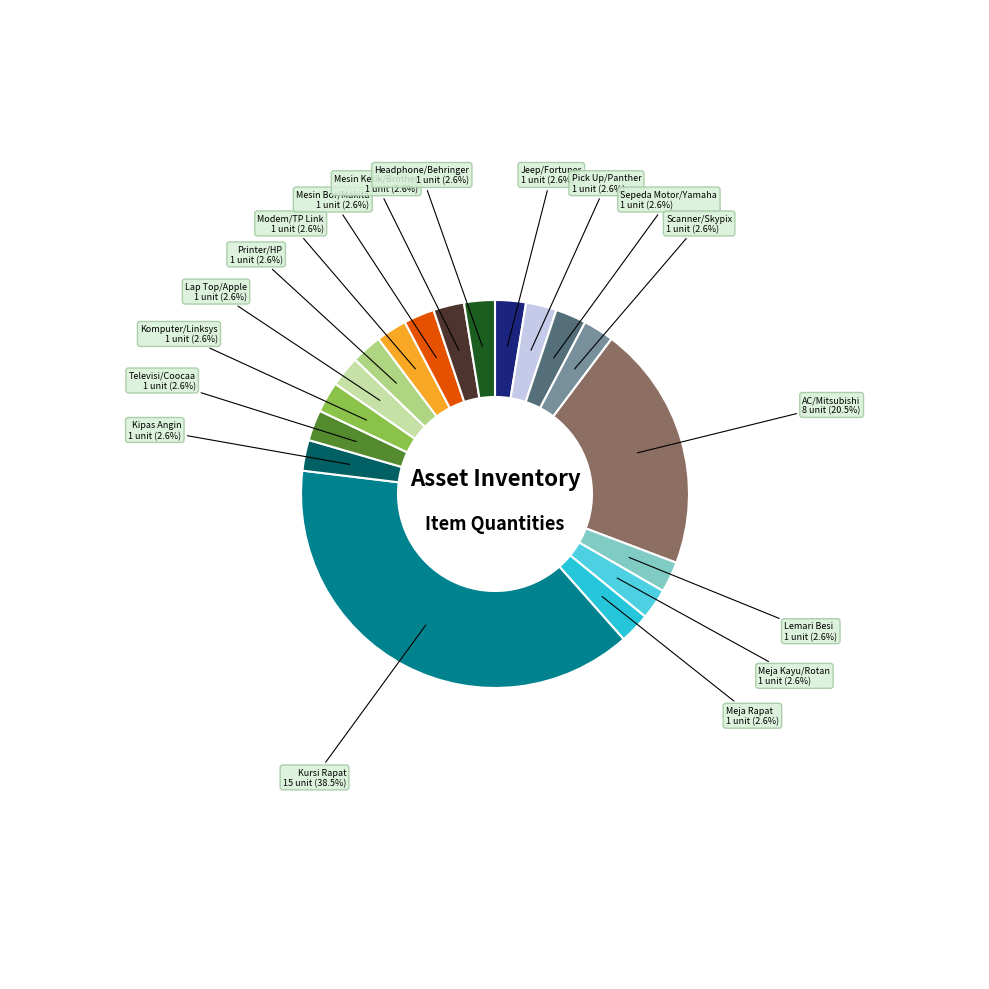

Is there a majority slice in this chart?

No